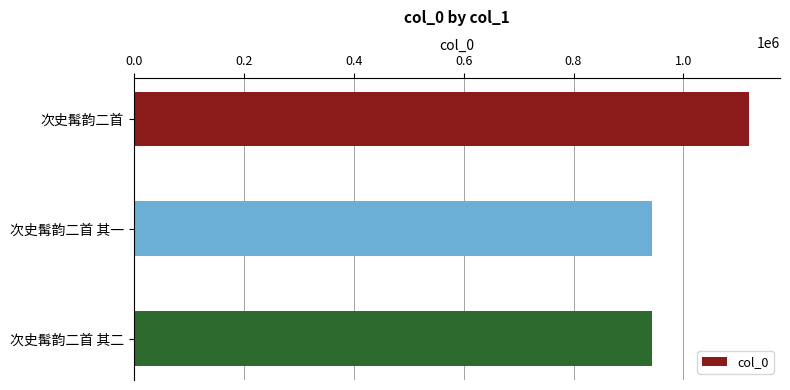

Is it true that the value at 次史髯韵二首 其二 is 942440?

True